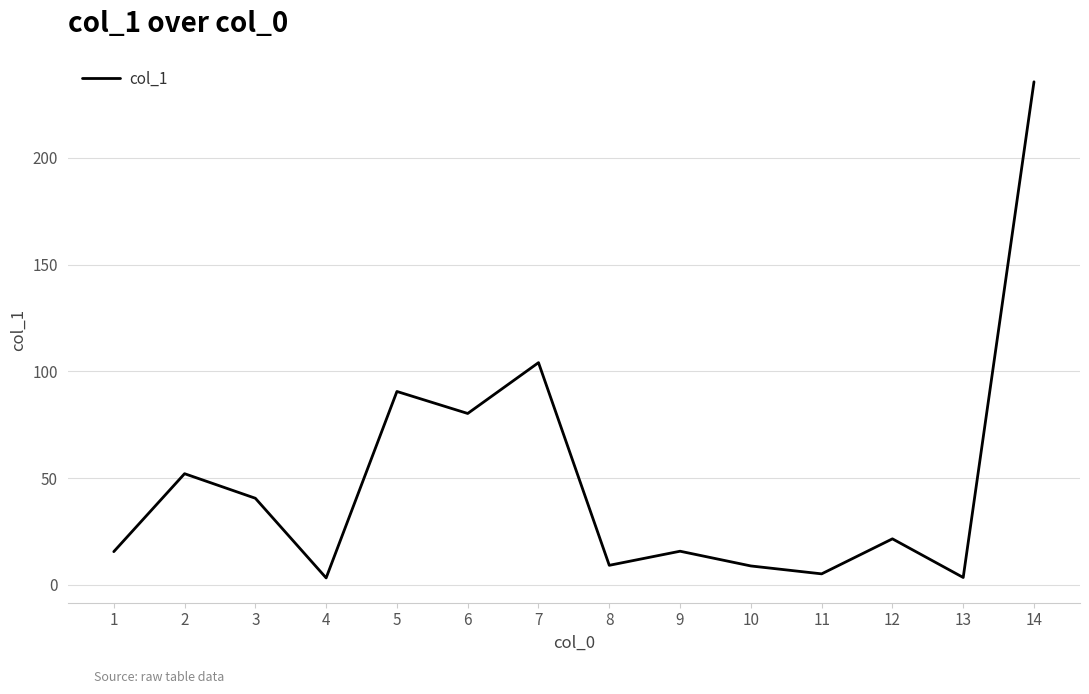

What is the difference between the second highest and second lowest values?

100.6